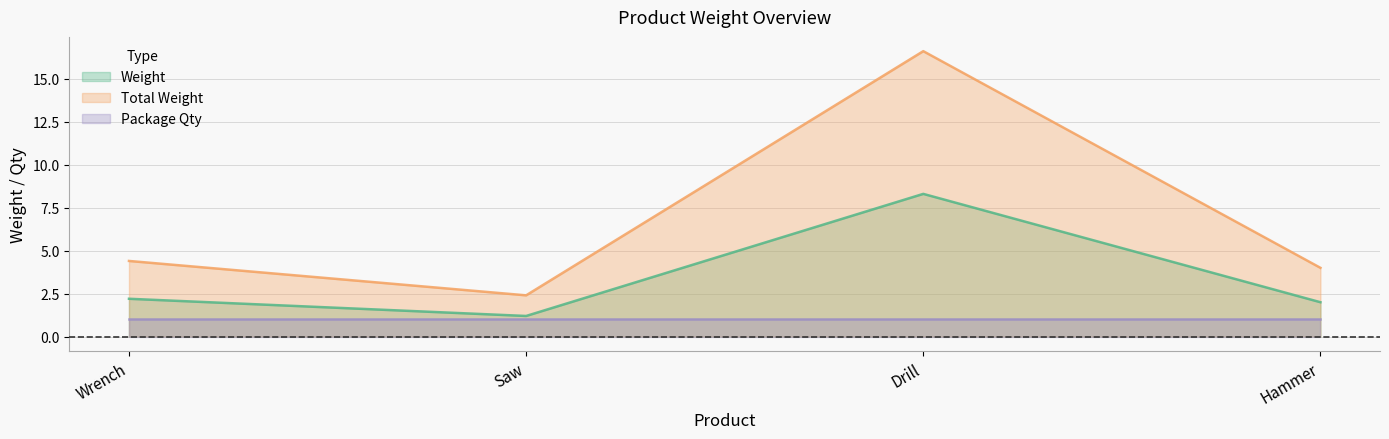

How many interior local valleys does the Weight series have?

1